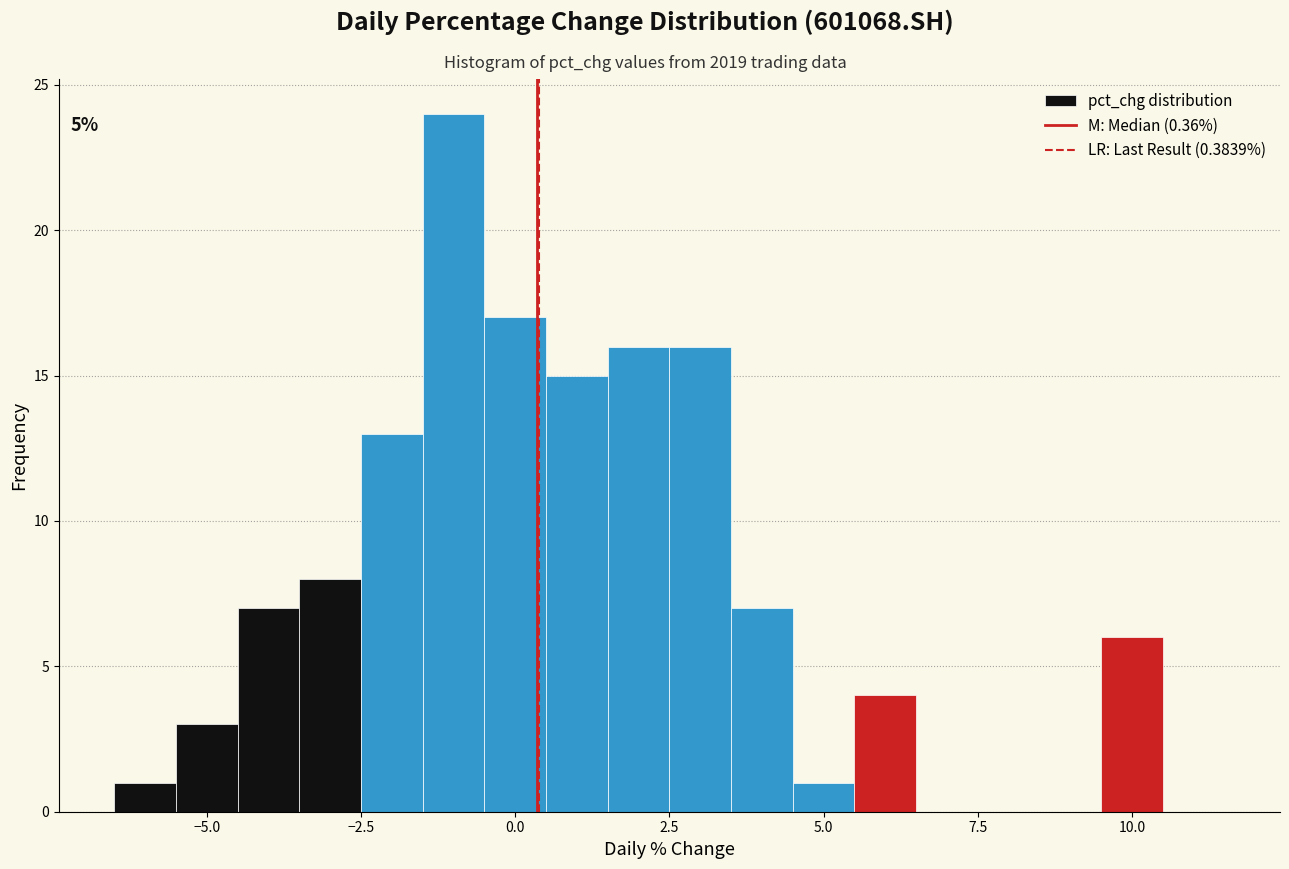

Around what value on the x-axis is the tallest bar? Give the approximate position of its centre, as read against the axis.

-1.0